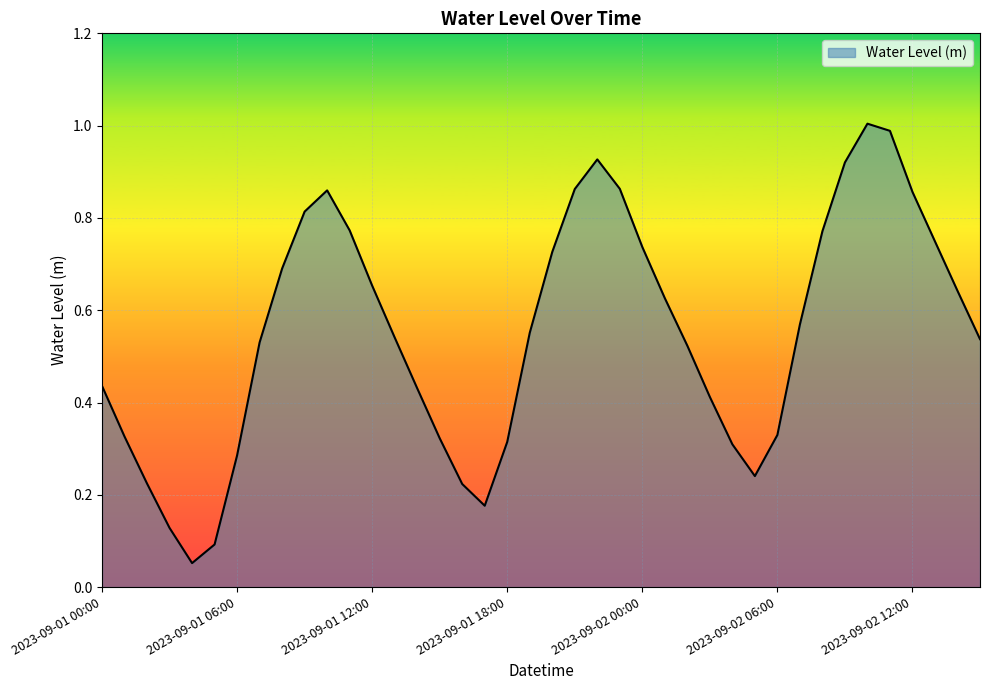

What is the maximum value shown in the chart?

1.0